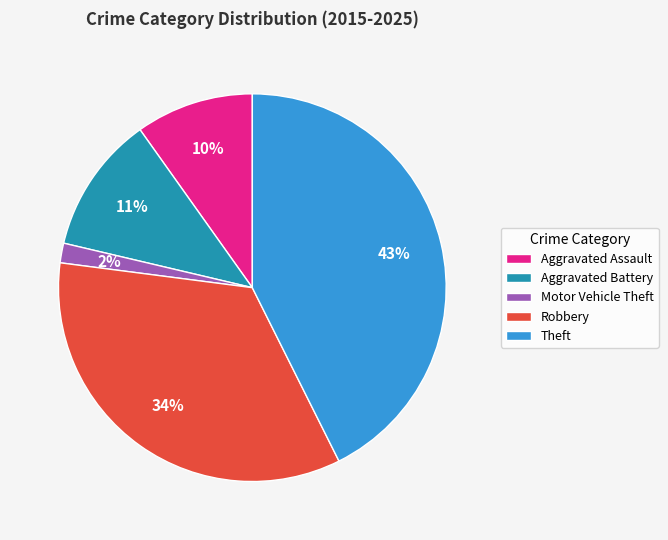

Which category has the smallest portion of the pie?

Motor Vehicle Theft